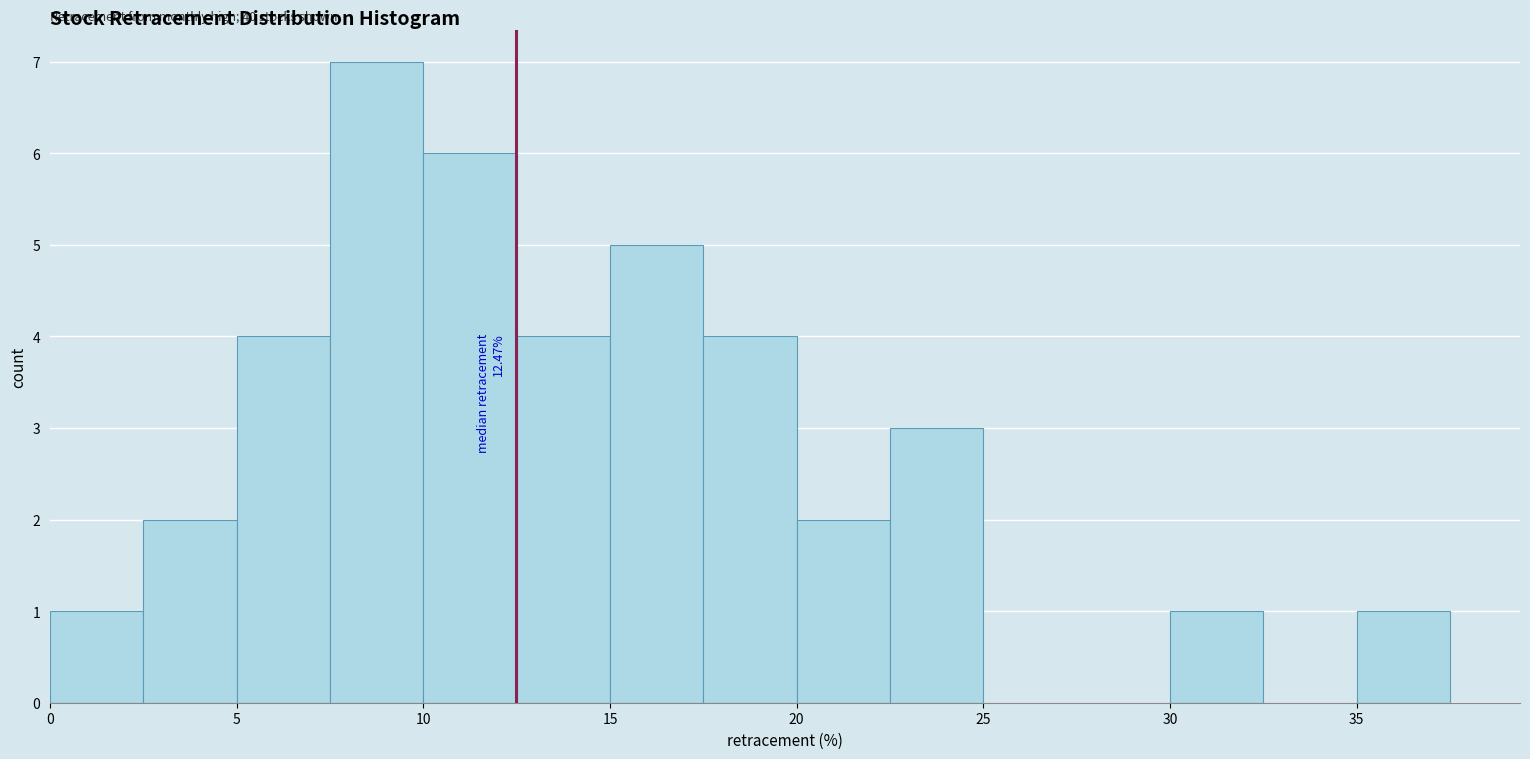

Which range on the x-axis has the tallest bar?

7.5 to 10.0